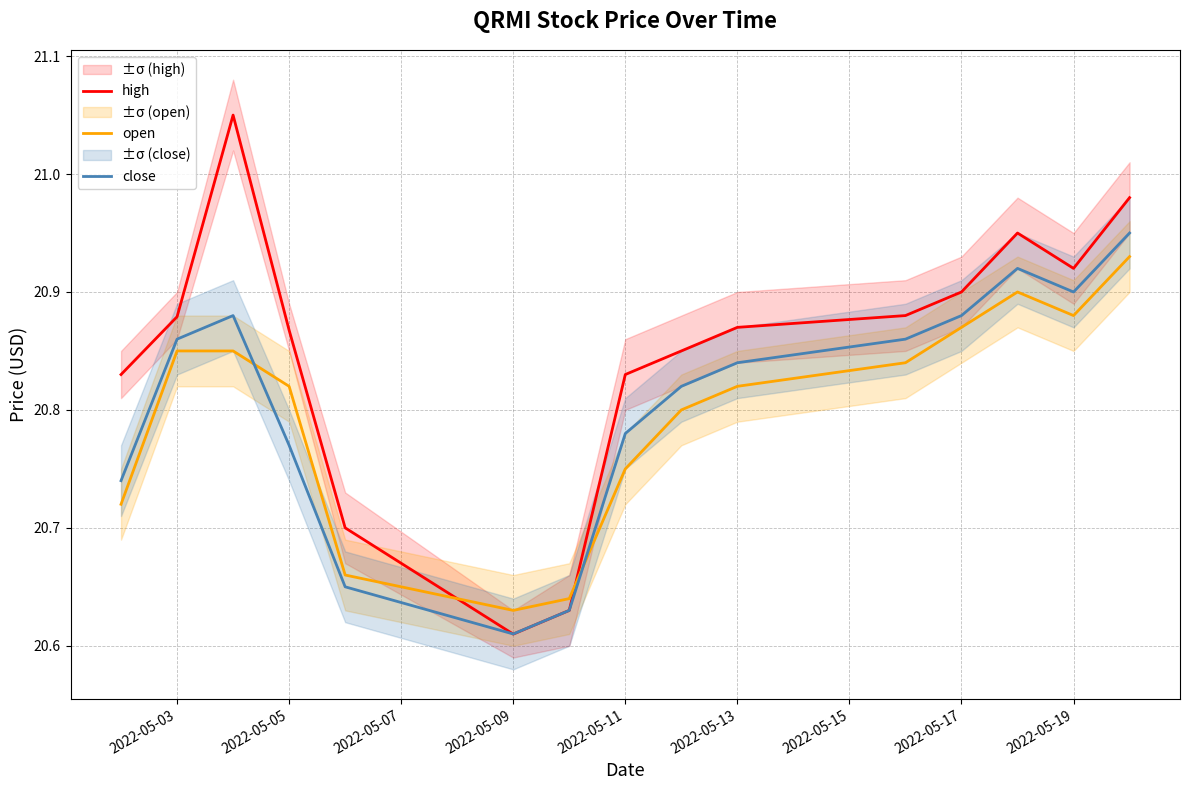

Is the value of open at 2022-05-13 greater than the value of close at 2022-05-17?

No